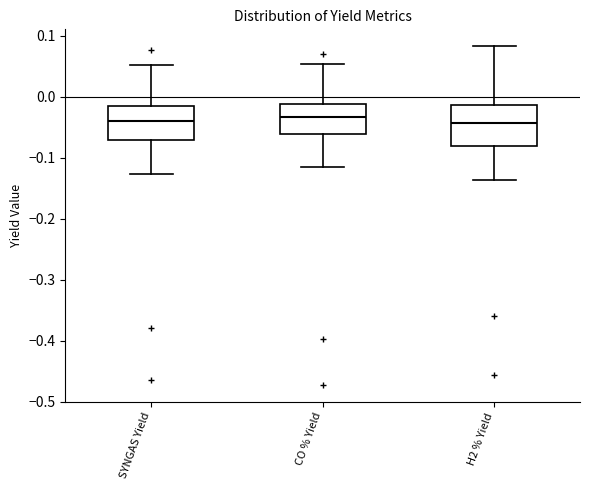

Which box is the tallest, from its lower edge to its upper edge?

H2 % Yield